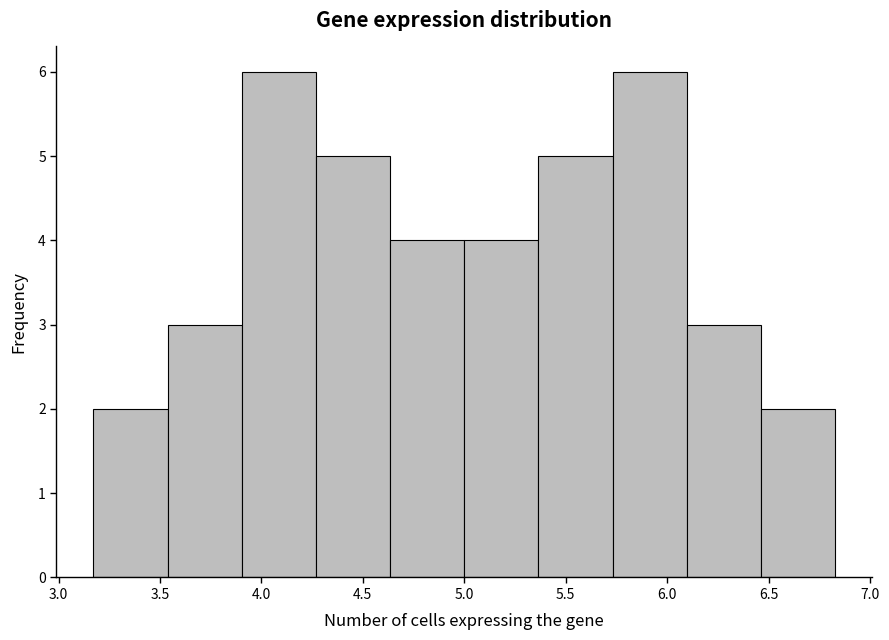

What is the height of the bar covering 3.15 to 3.55 on the x-axis? Neither the bar edges nor the heights are printed on the chart, so give them approximately, as read against the axes.

2